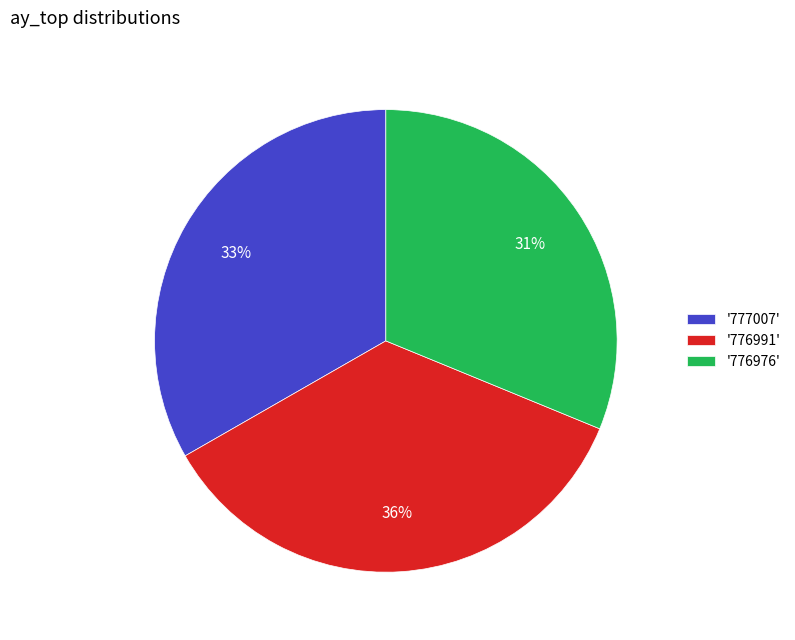

To the nearest percent, what percentage of the pie is '776976'?

31%